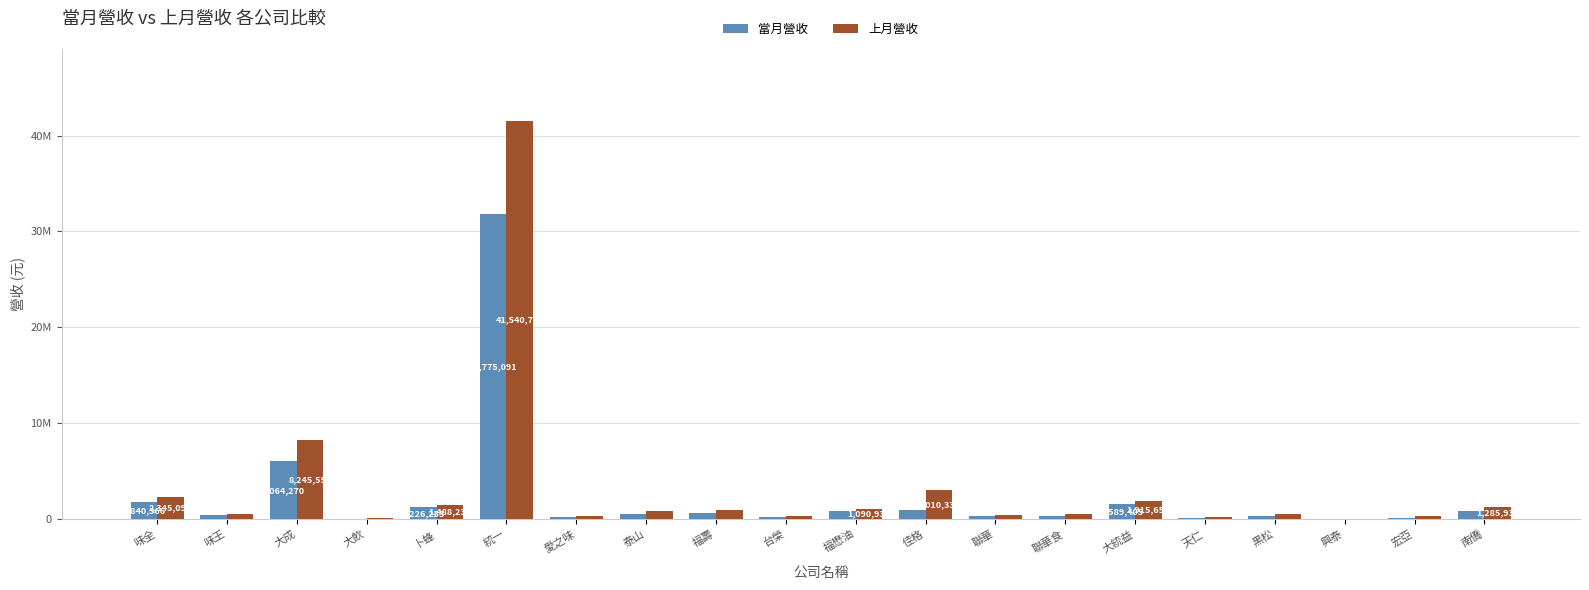

Between 台榮 and 聯華, which series saw the biggest shift?

上月營收